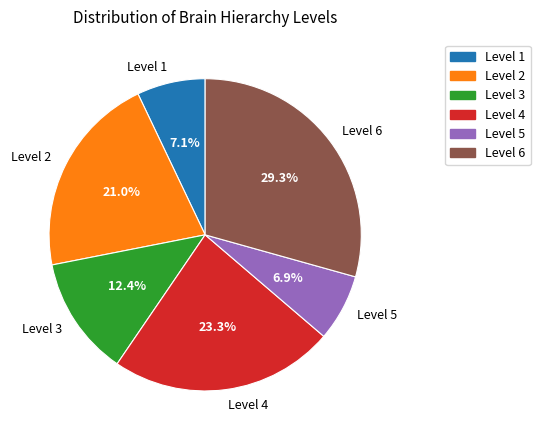

To the nearest percent, what percentage of the pie is Level 4?

23%